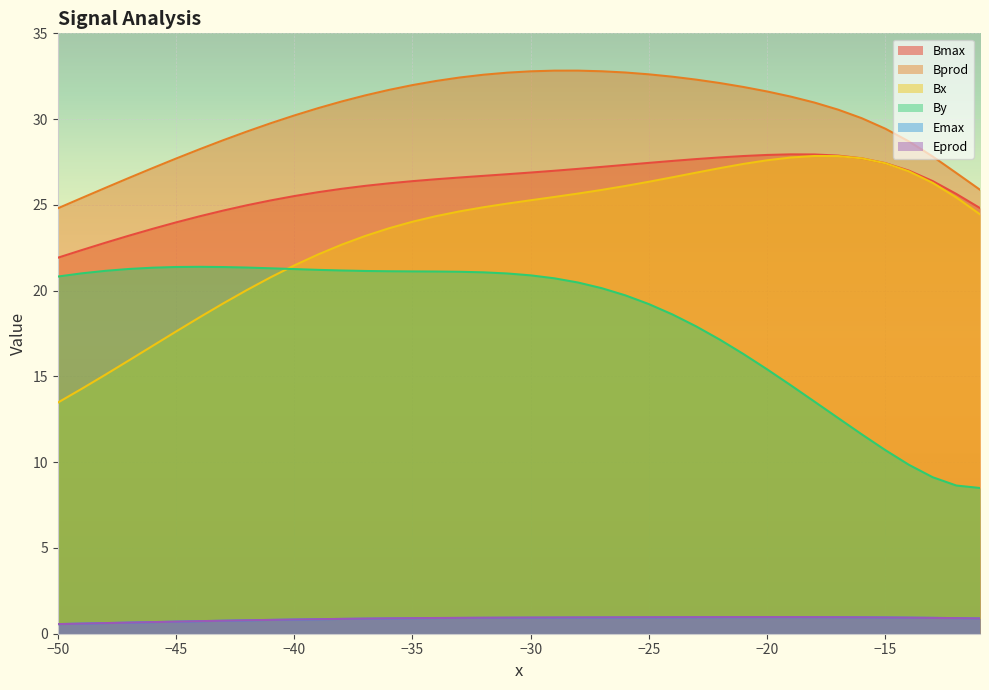

True or false: Bmax has a value of 13.7 at −20.

False